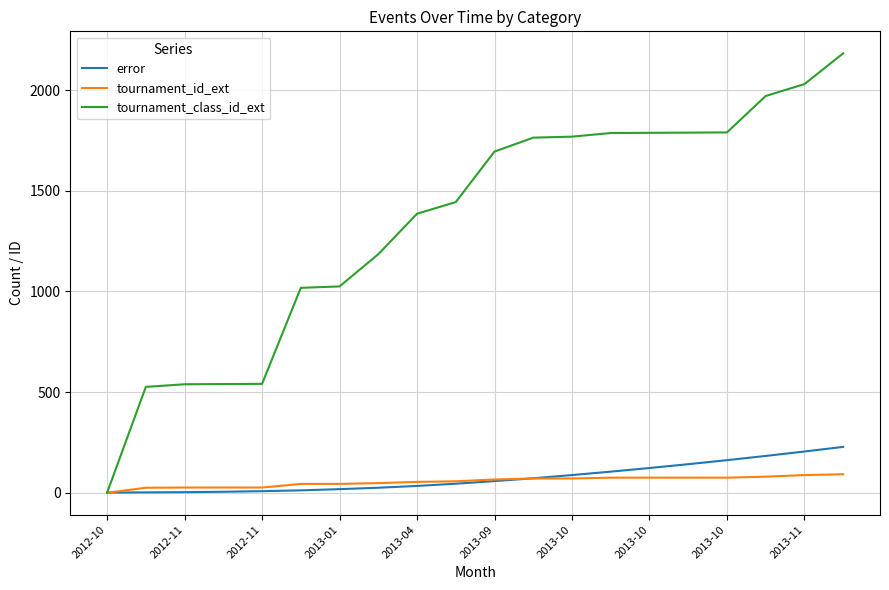

What is the difference between the maximum and minimum values in the tournament_id_ext series?

92